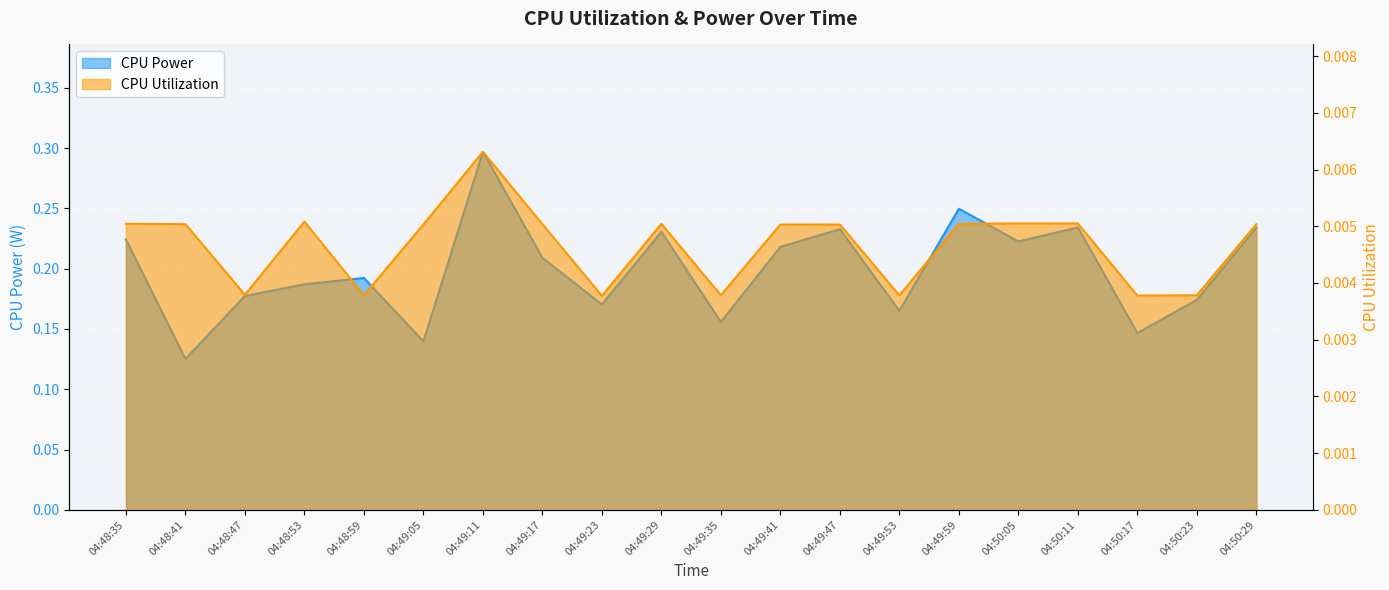

Is the value of CPU Utilization at 04:49:47 greater than the value of CPU Power at 04:50:23?

No